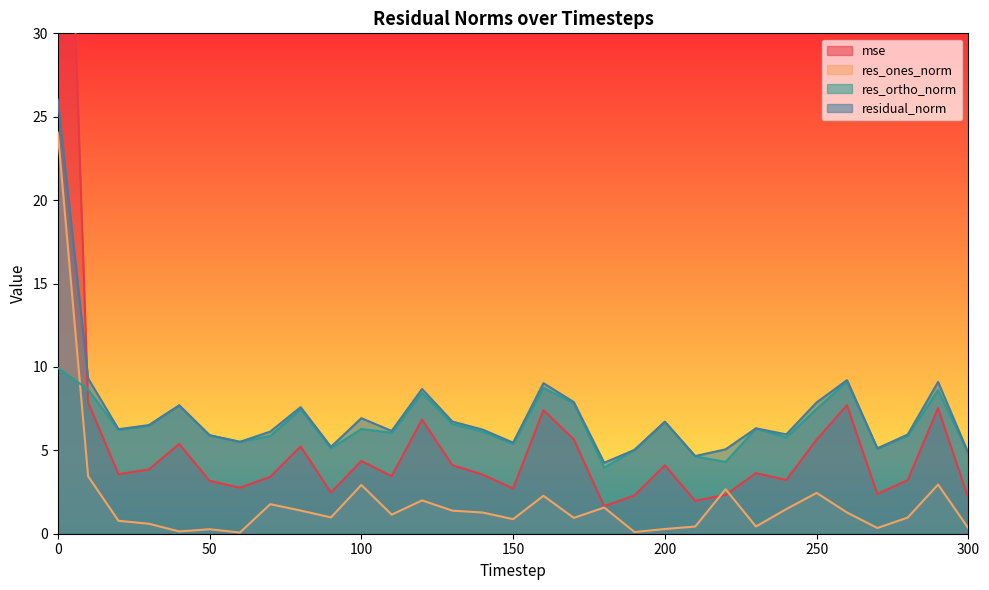

What is the total value across all series at 250?

23.4